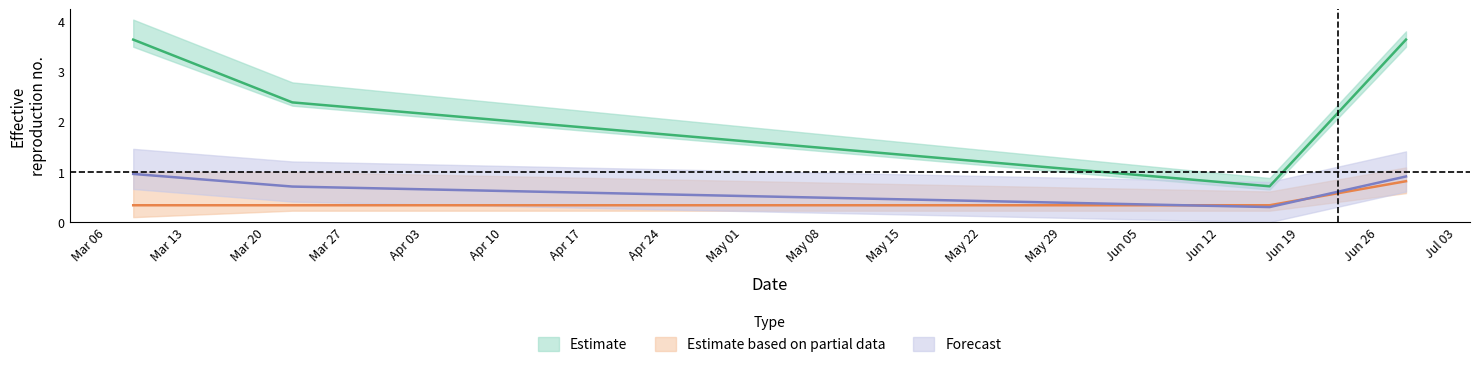

At which category does the chart reach its peak across all series?

2023-03-10